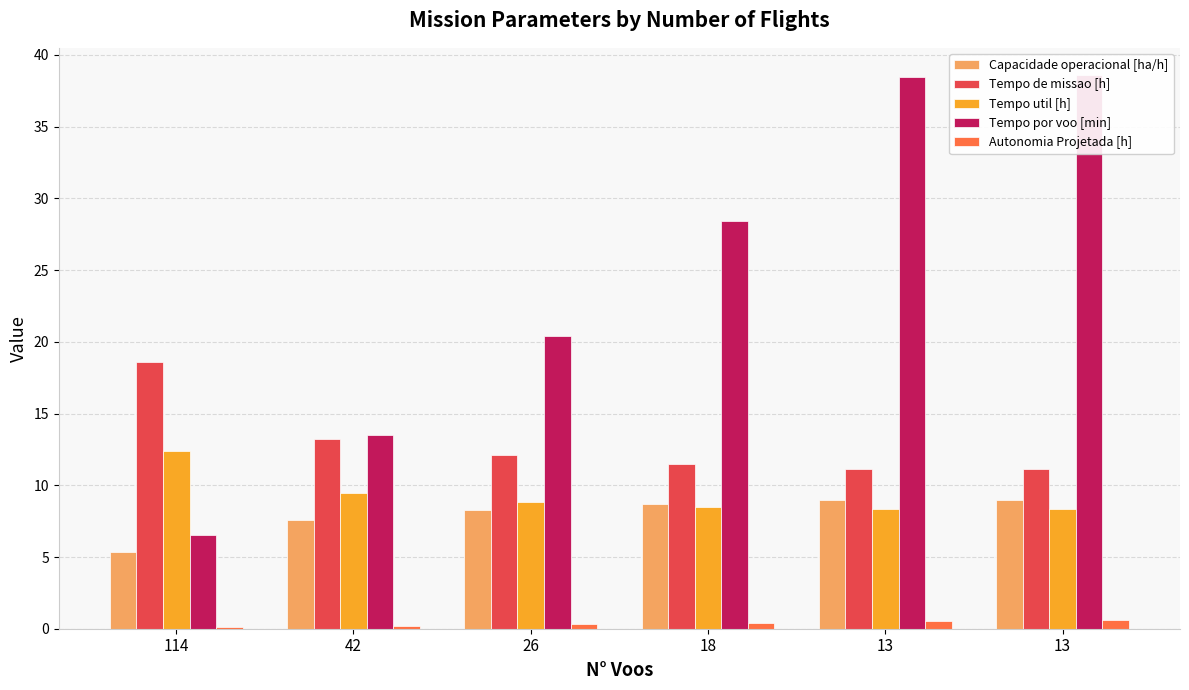

Rank the series by their maximum value, from highest to lowest.

Tempo por voo [min], Tempo de missao [h], Tempo util [h], Capacidade operacional [ha/h], Autonomia Projetada [h]